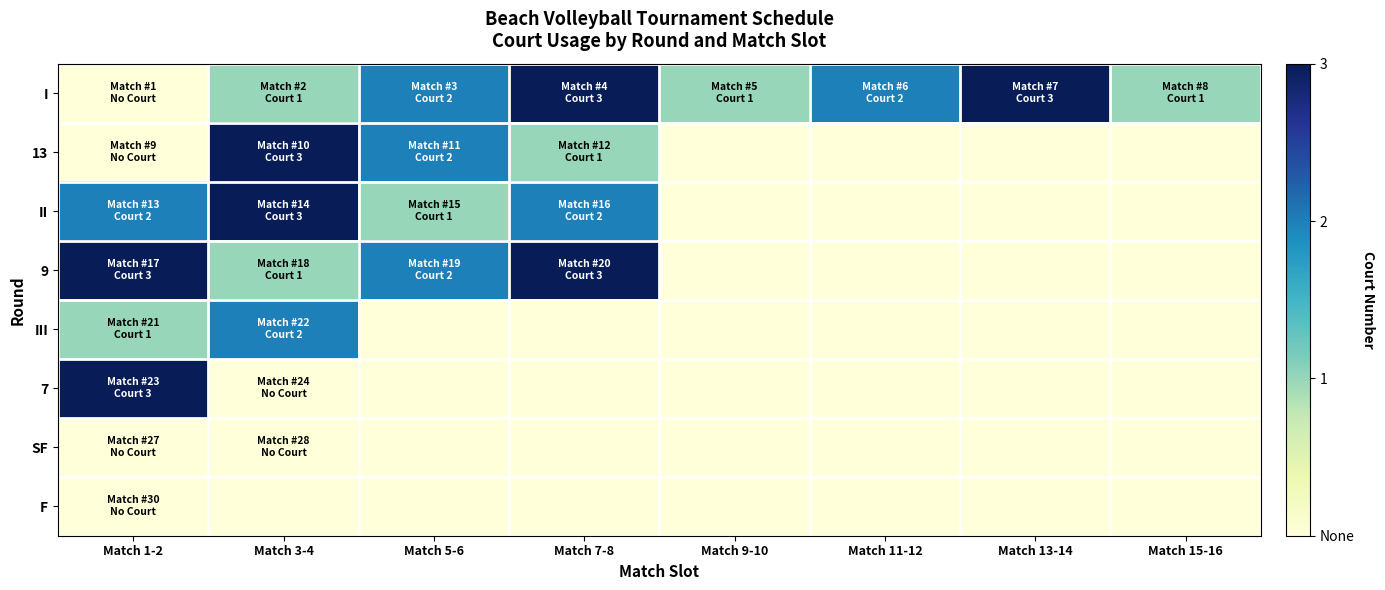

What is the spread (max minus min) of values at Match 11-12?

2